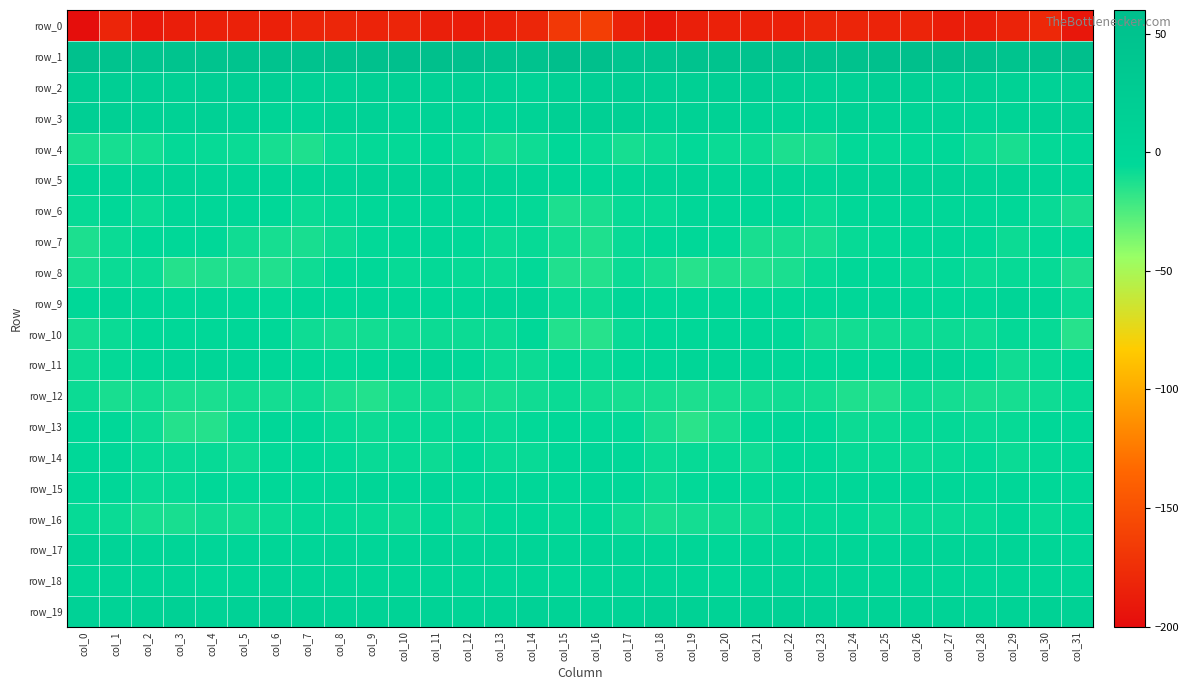

What is the difference between the maximum and minimum values in the row_2 series?

12.5